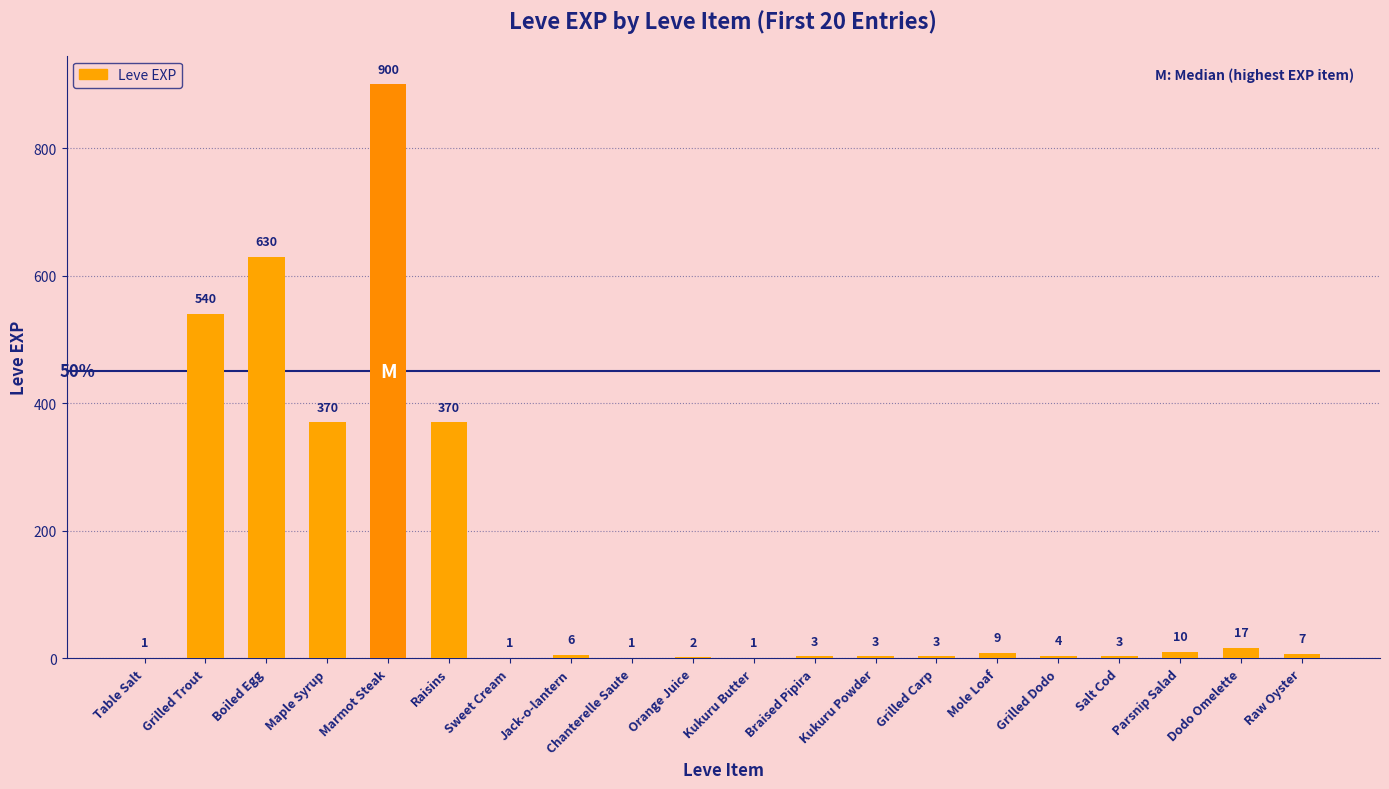

What is the sum of all values?

2881